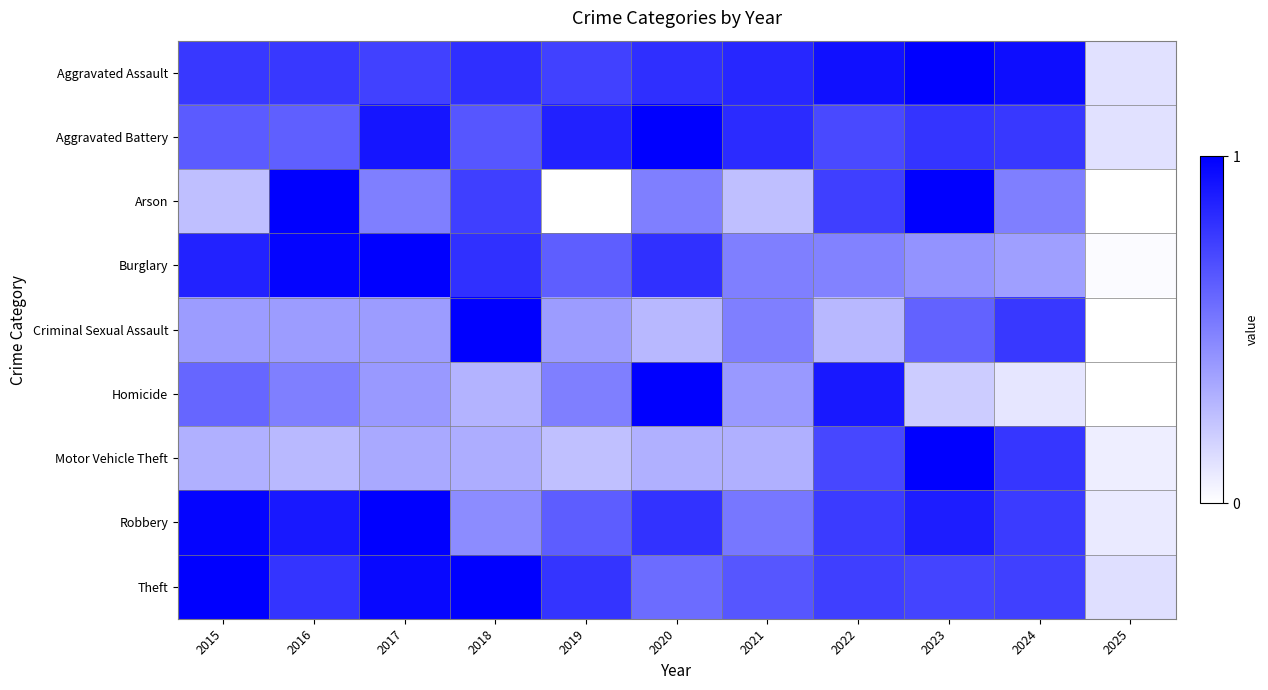

How many distinct data groups are displayed?

9